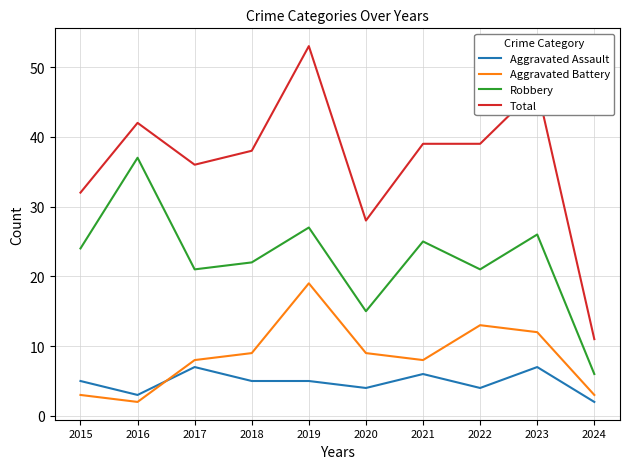

Is it true that Aggravated Assault equals 3 at 2016?

True